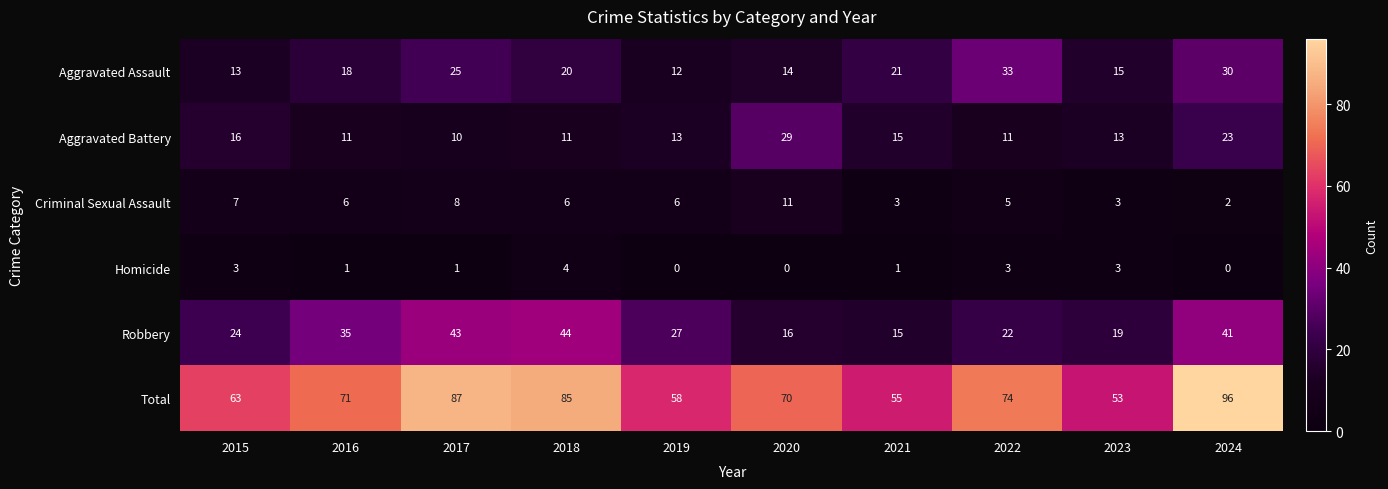

What is the total value across all series at 2022?

148